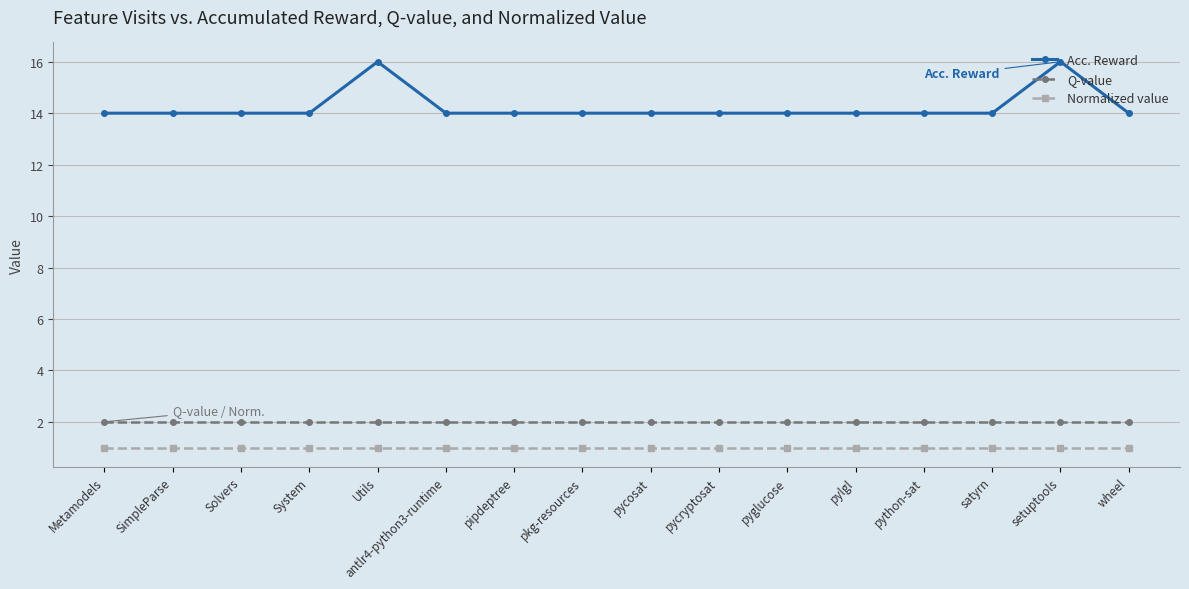

What is the difference between the highest and lowest values at pycryptosat?

13